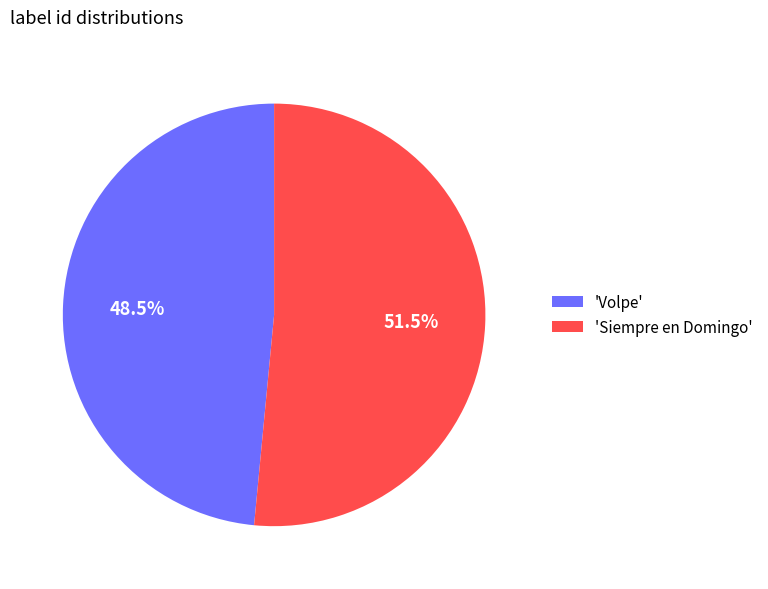

What percentage is NOT represented by 'Volpe'?

51.5%